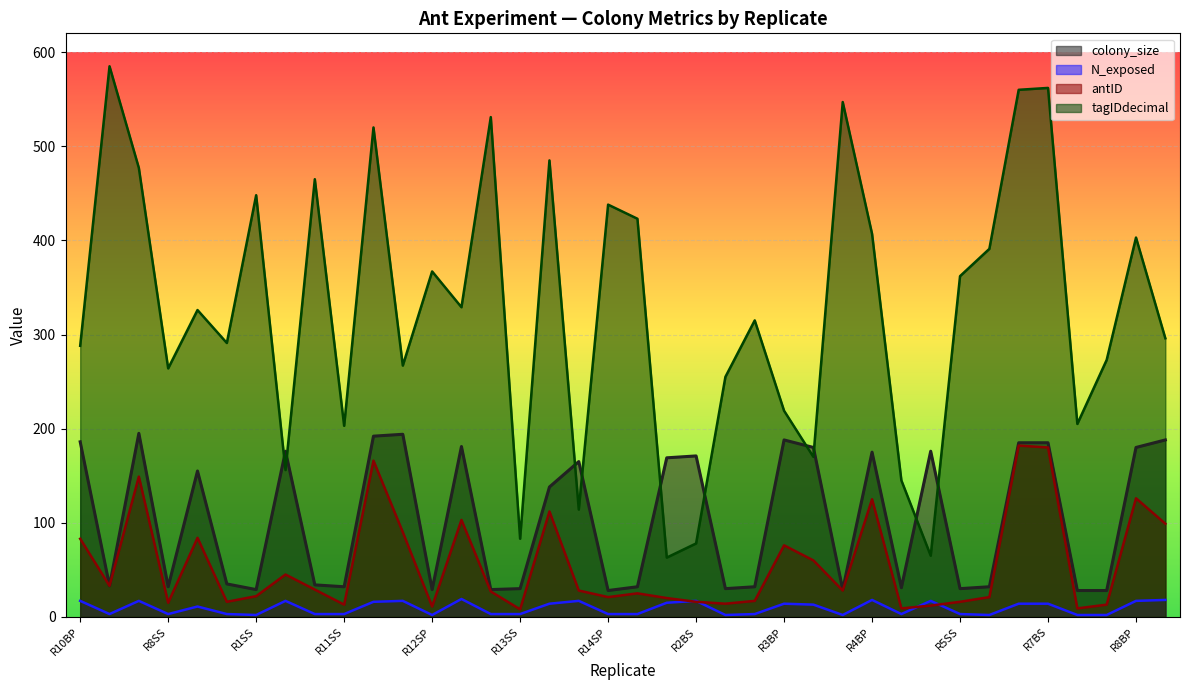

Read the tagIDdecimal value at R14SS, to the nearest 50.

400